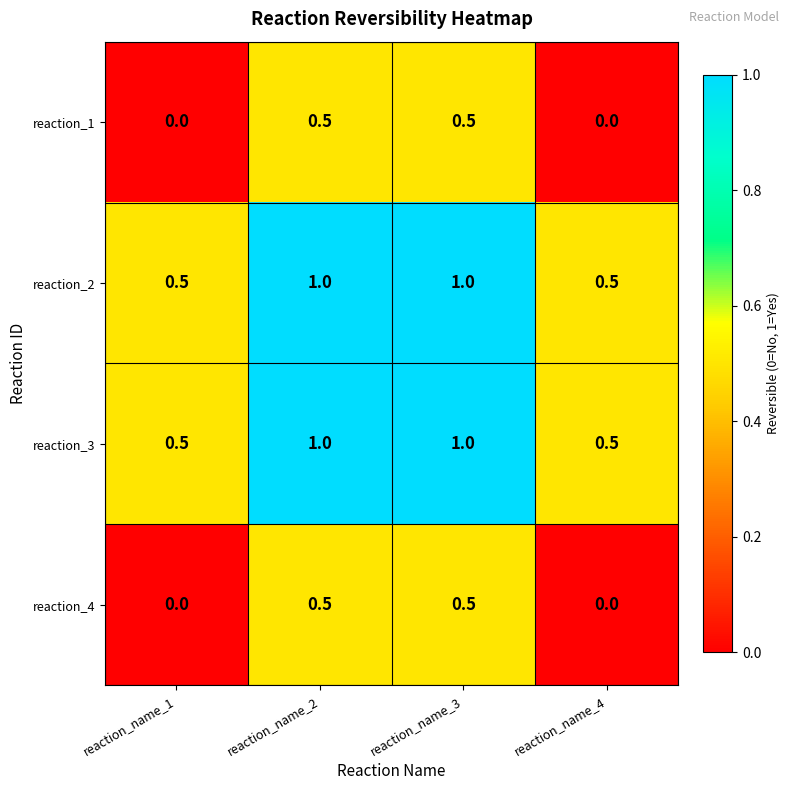

What is the greatest value displayed?

1.0